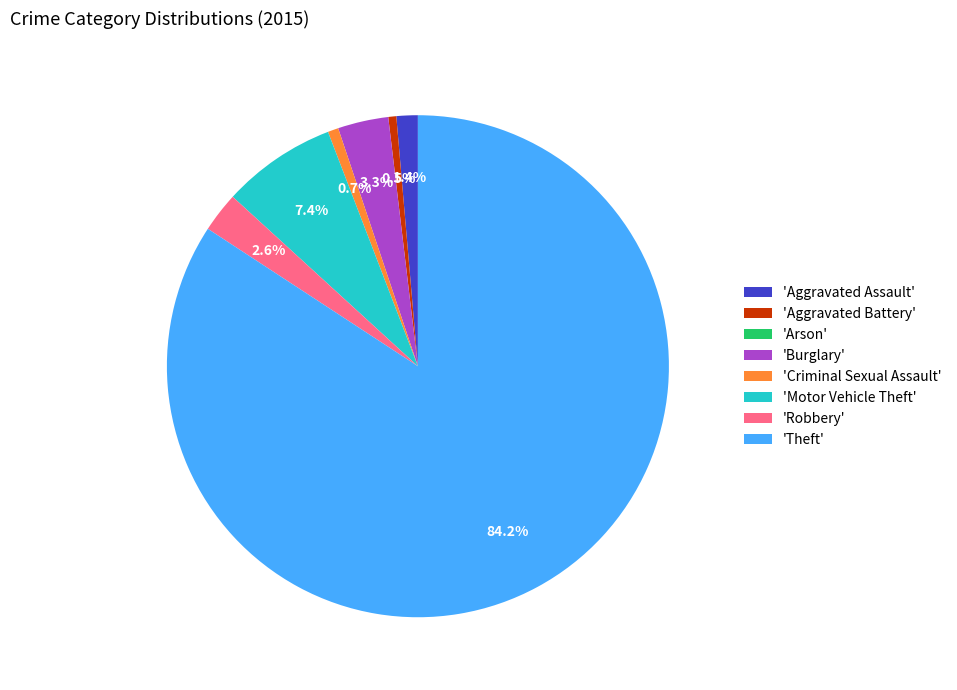

Which slice represents more than half of the pie?

'Theft'